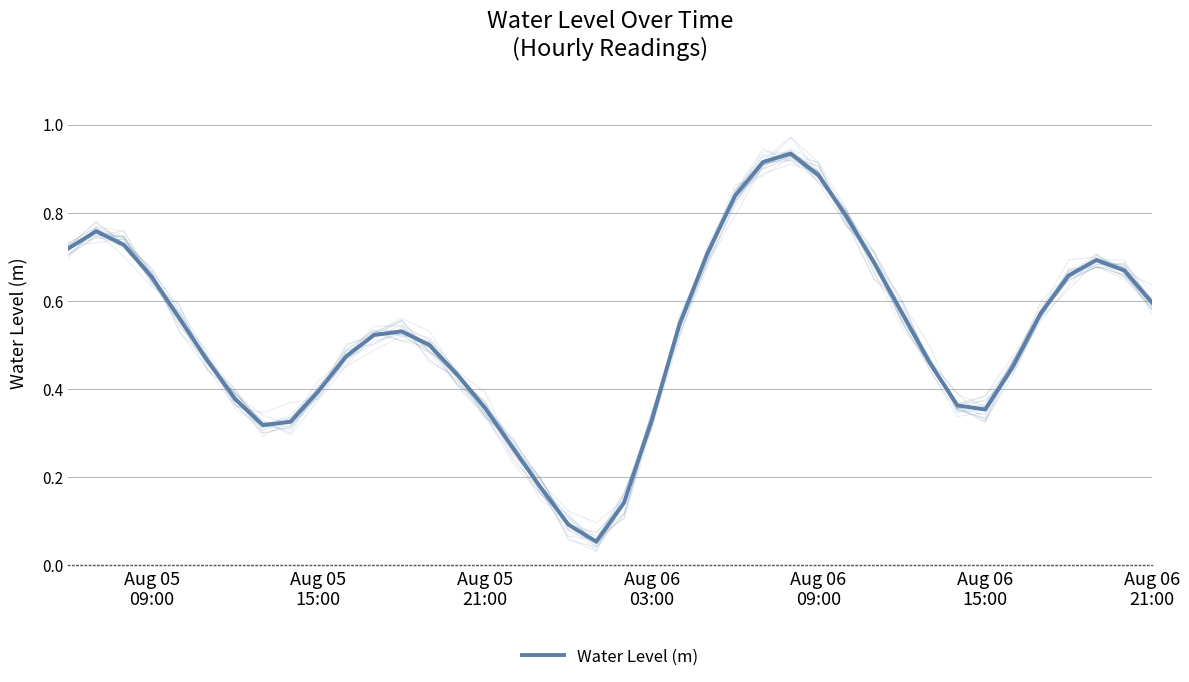

Reading left to right, extract all data points from this chart.

0.7	0.8	0.7	0.7	0.6	0.5	0.4	0.3	0.3	0.4	0.5	0.5	0.5	0.5	0.4	0.4	0.3	0.2	0.1	0.1	0.1	0.3	0.5	0.7	0.8	0.9	0.9	0.9	0.8	0.7	0.6	0.5	0.4	0.4	0.5	0.6	0.7	0.7	0.7	0.6